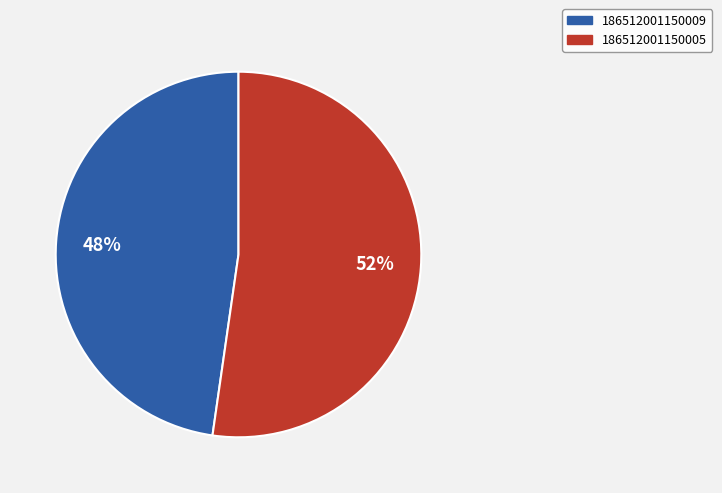

Is there a majority slice in this chart?

Yes